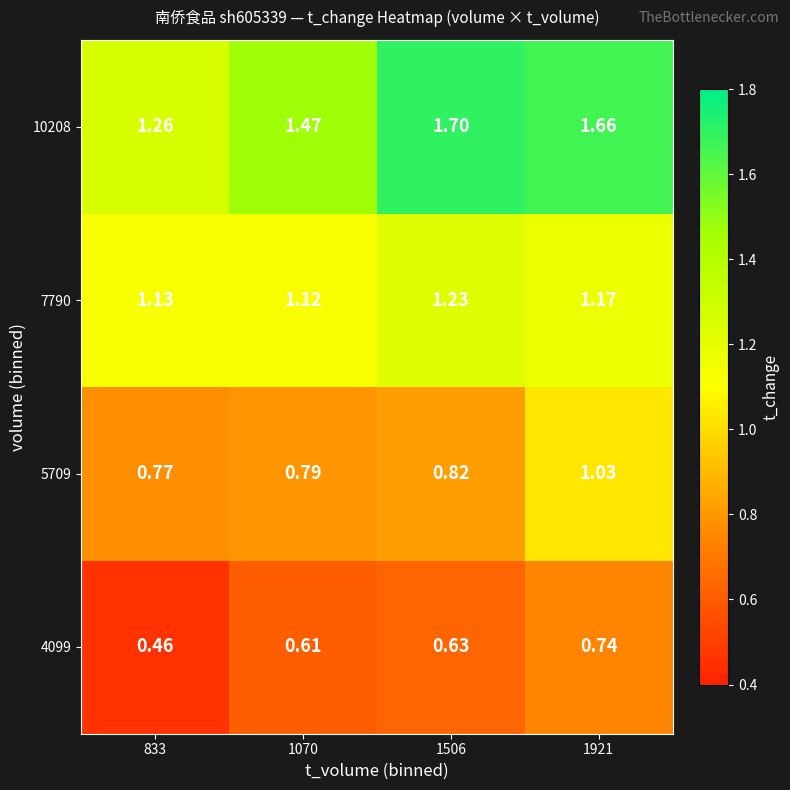

List the series in order of their overall mean, highest first.

10208, 7790, 5709, 4099